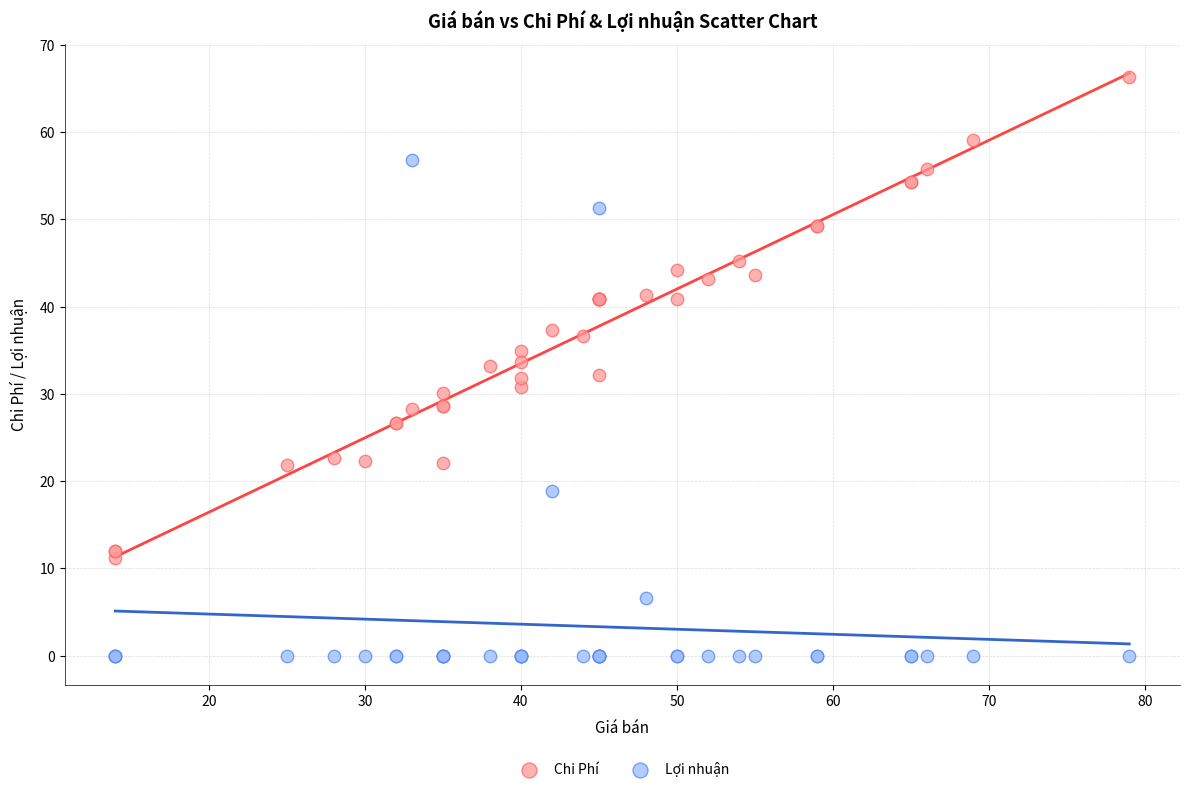

What are all the series names shown in the legend?

Chi Phí, Lợi nhuận